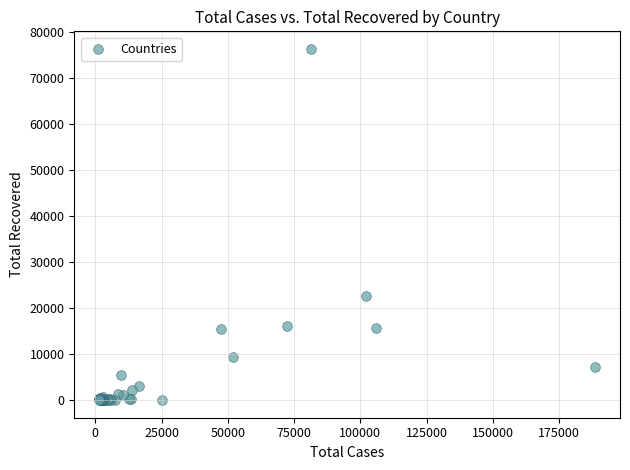

What Y value in the scatter plot is closest to 38119?

22647